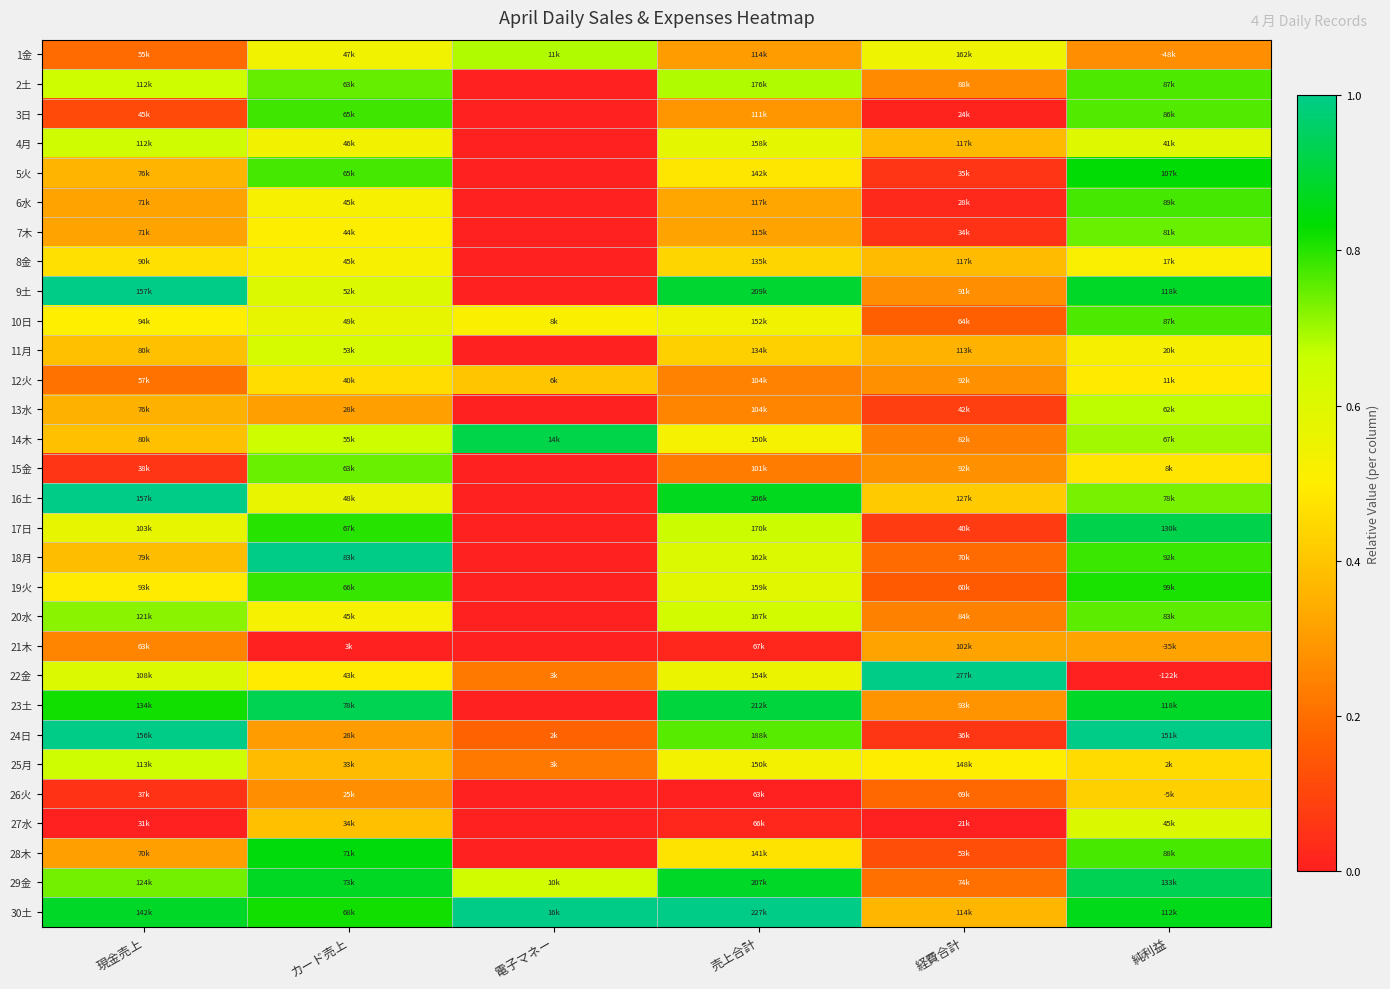

Reading left to right, extract all data points from this chart.

1金: 現金売上=0.2	カード売上=0.5	電子マネー=0.7	売上合計=0.3	経費合計=0.6	純利益=0.3
2土: 現金売上=0.6	カード売上=0.7	電子マネー=0.0	売上合計=0.7	経費合計=0.3	純利益=0.8
3日: 現金売上=0.1	カード売上=0.8	電子マネー=0.0	売上合計=0.3	経費合計=0.0	純利益=0.8
4月: 現金売上=0.6	カード売上=0.5	電子マネー=0.0	売上合計=0.6	経費合計=0.4	純利益=0.6
5火: 現金売上=0.4	カード売上=0.8	電子マネー=0.0	売上合計=0.5	経費合計=0.1	純利益=0.8
6水: 現金売上=0.3	カード売上=0.5	電子マネー=0.0	売上合計=0.3	経費合計=0.0	純利益=0.8
7木: 現金売上=0.3	カード売上=0.5	電子マネー=0.0	売上合計=0.3	経費合計=0.1	純利益=0.7
8金: 現金売上=0.5	カード売上=0.5	電子マネー=0.0	売上合計=0.4	経費合計=0.4	純利益=0.5
9土: 現金売上=1.0	カード売上=0.6	電子マネー=0.0	売上合計=0.9	経費合計=0.3	純利益=0.9
10日: 現金売上=0.5	カード売上=0.6	電子マネー=0.5	売上合計=0.5	経費合計=0.2	純利益=0.8
11月: 現金売上=0.4	カード売上=0.6	電子マネー=0.0	売上合計=0.4	経費合計=0.4	純利益=0.5
12火: 現金売上=0.2	カード売上=0.5	電子マネー=0.4	売上合計=0.2	経費合計=0.3	純利益=0.5
13水: 現金売上=0.4	カード売上=0.3	電子マネー=0.0	売上合計=0.3	経費合計=0.1	純利益=0.7
14木: 現金売上=0.4	カード売上=0.6	電子マネー=0.9	売上合計=0.5	経費合計=0.2	純利益=0.7
15金: 現金売上=0.1	カード売上=0.7	電子マネー=0.0	売上合計=0.2	経費合計=0.3	純利益=0.5
16土: 現金売上=1.0	カード売上=0.6	電子マネー=0.0	売上合計=0.9	経費合計=0.4	純利益=0.7
17日: 現金売上=0.6	カード売上=0.8	電子マネー=0.0	売上合計=0.7	経費合計=0.1	純利益=0.9
18月: 現金売上=0.4	カード売上=1.0	電子マネー=0.0	売上合計=0.6	経費合計=0.2	純利益=0.8
19火: 現金売上=0.5	カード売上=0.8	電子マネー=0.0	売上合計=0.6	経費合計=0.2	純利益=0.8
20水: 現金売上=0.7	カード売上=0.5	電子マネー=0.0	売上合計=0.6	経費合計=0.2	純利益=0.8
21木: 現金売上=0.3	カード売上=0.0	電子マネー=0.0	売上合計=0.0	経費合計=0.3	純利益=0.3
22金: 現金売上=0.6	カード売上=0.5	電子マネー=0.2	売上合計=0.6	経費合計=1.0	純利益=0.0
23土: 現金売上=0.8	カード売上=0.9	電子マネー=0.0	売上合計=0.9	経費合計=0.3	純利益=0.9
24日: 現金売上=1.0	カード売上=0.3	電子マネー=0.2	売上合計=0.8	経費合計=0.1	純利益=1.0
25月: 現金売上=0.6	カード売上=0.4	電子マネー=0.2	売上合計=0.5	経費合計=0.5	純利益=0.5
26火: 現金売上=0.1	カード売上=0.3	電子マネー=0.0	売上合計=0.0	経費合計=0.2	純利益=0.4
27水: 現金売上=0.0	カード売上=0.4	電子マネー=0.0	売上合計=0.0	経費合計=0.0	純利益=0.6
28木: 現金売上=0.3	カード売上=0.8	電子マネー=0.0	売上合計=0.5	経費合計=0.1	純利益=0.8
29金: 現金売上=0.7	カード売上=0.9	電子マネー=0.6	売上合計=0.9	経費合計=0.2	純利益=0.9
30土: 現金売上=0.9	カード売上=0.8	電子マネー=1.0	売上合計=1.0	経費合計=0.4	純利益=0.9